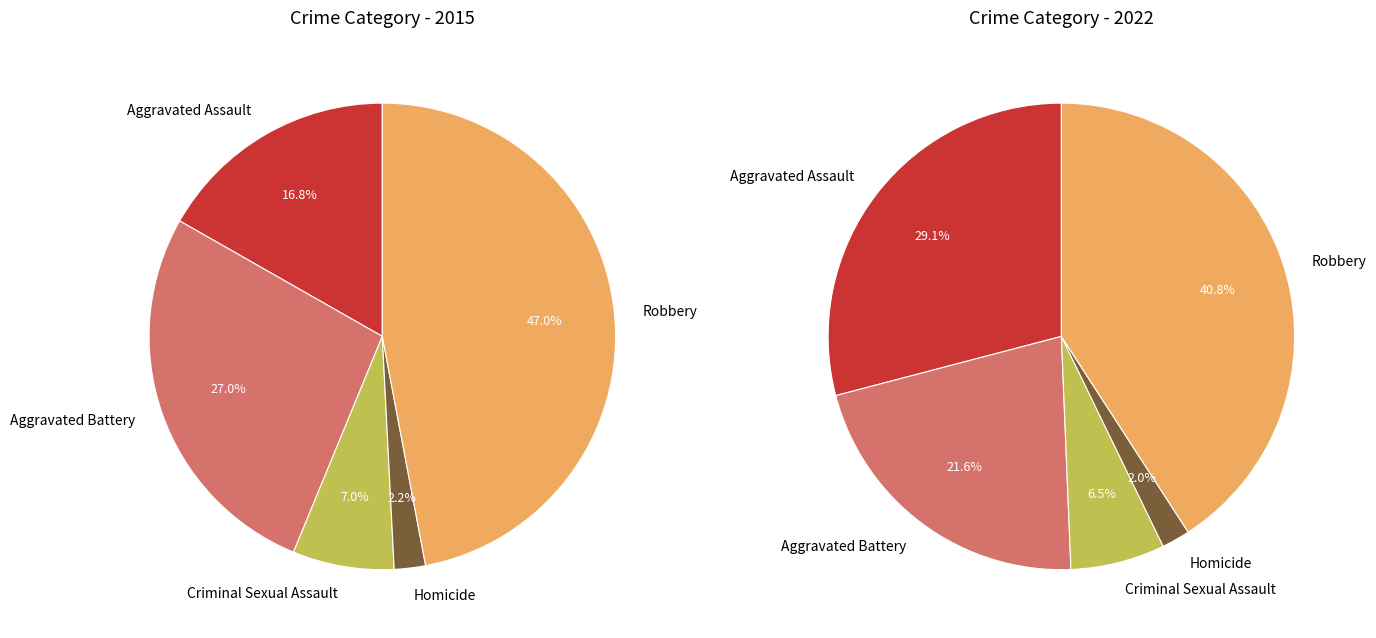

Does any single category account for the majority?

No